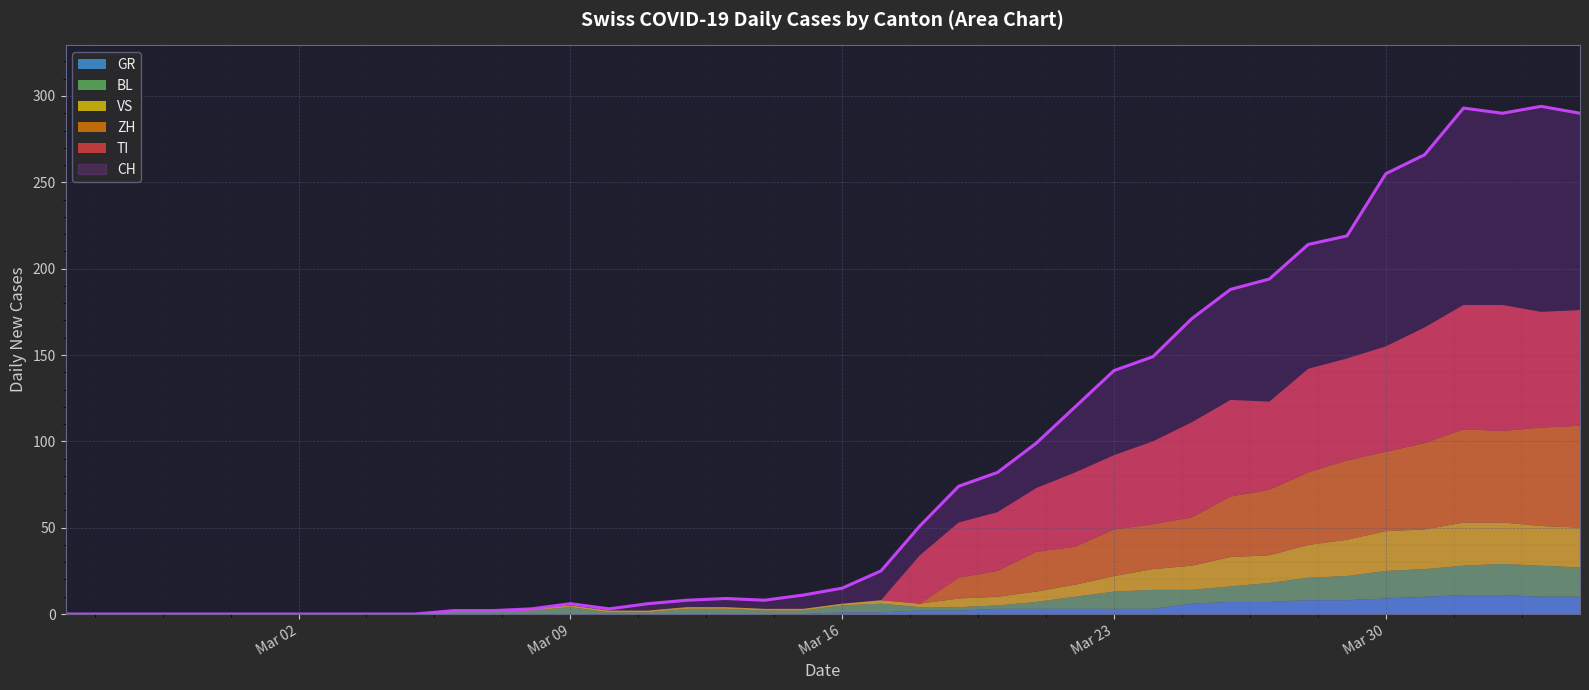

True or false: CH and TI intersect in this chart.

False